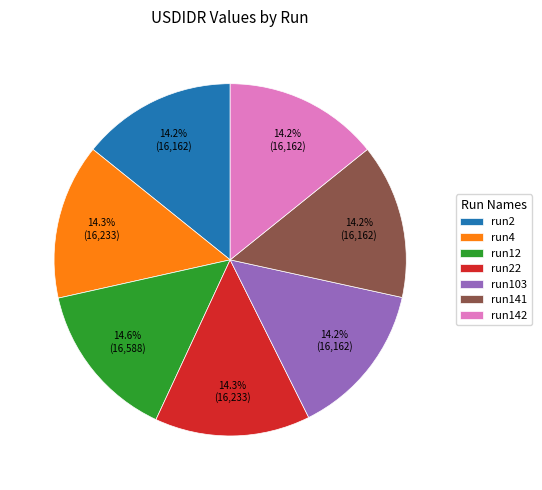

To the nearest percent, what portion does run4 represent?

14%